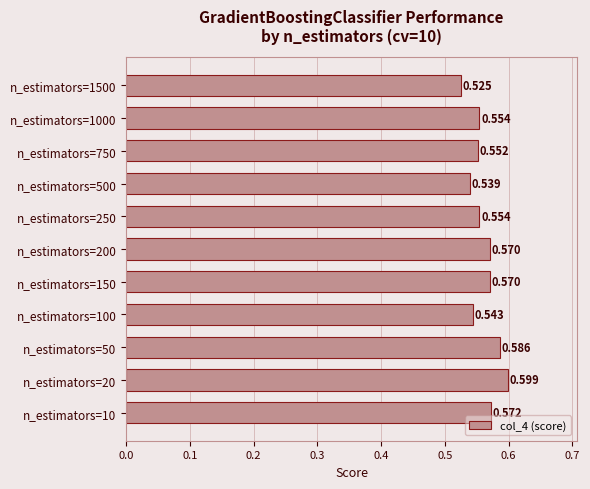

What is the maximum value shown in the chart?

0.6